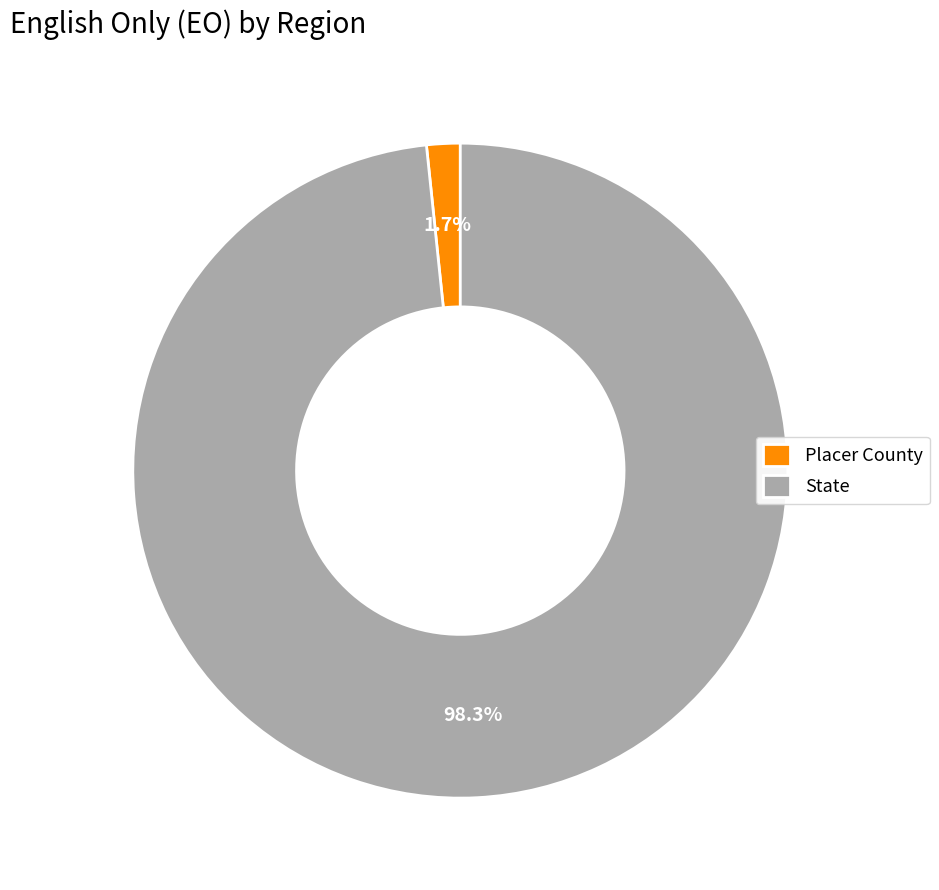

What is the majority slice?

State